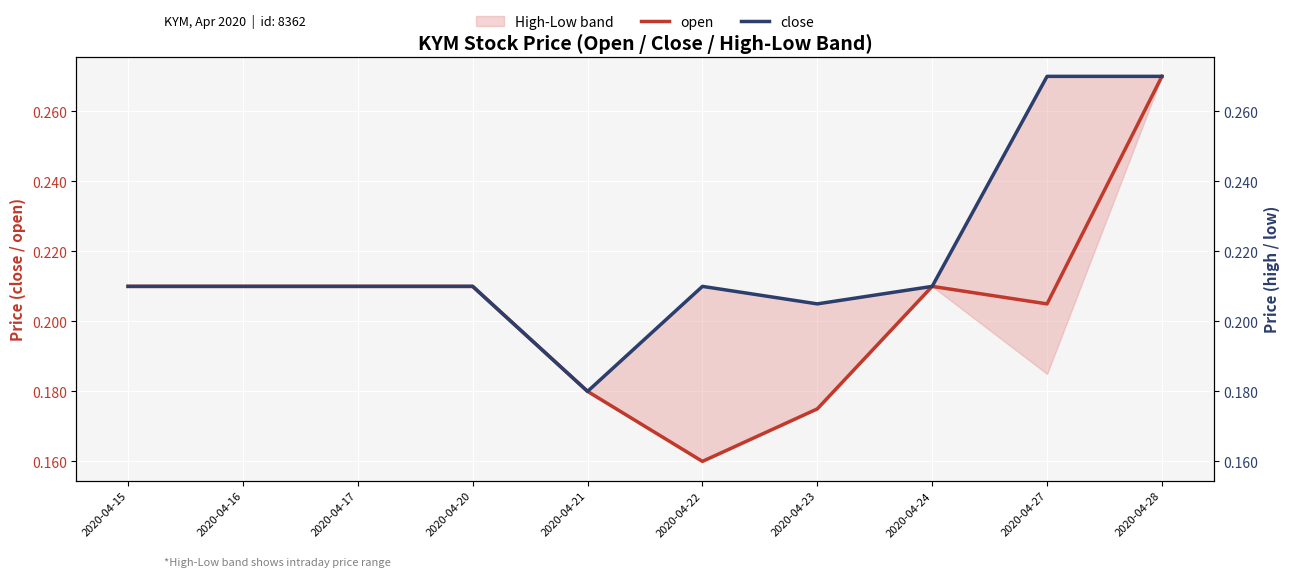

Where is the first local minimum for close?

2020-04-21